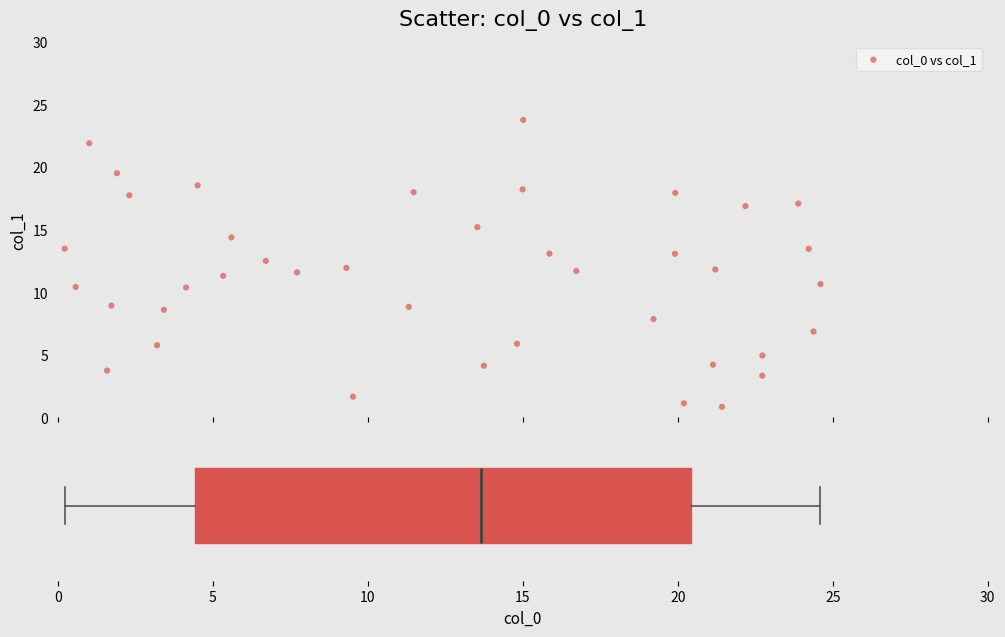

What is the range of X values (max minus min)?

24.4